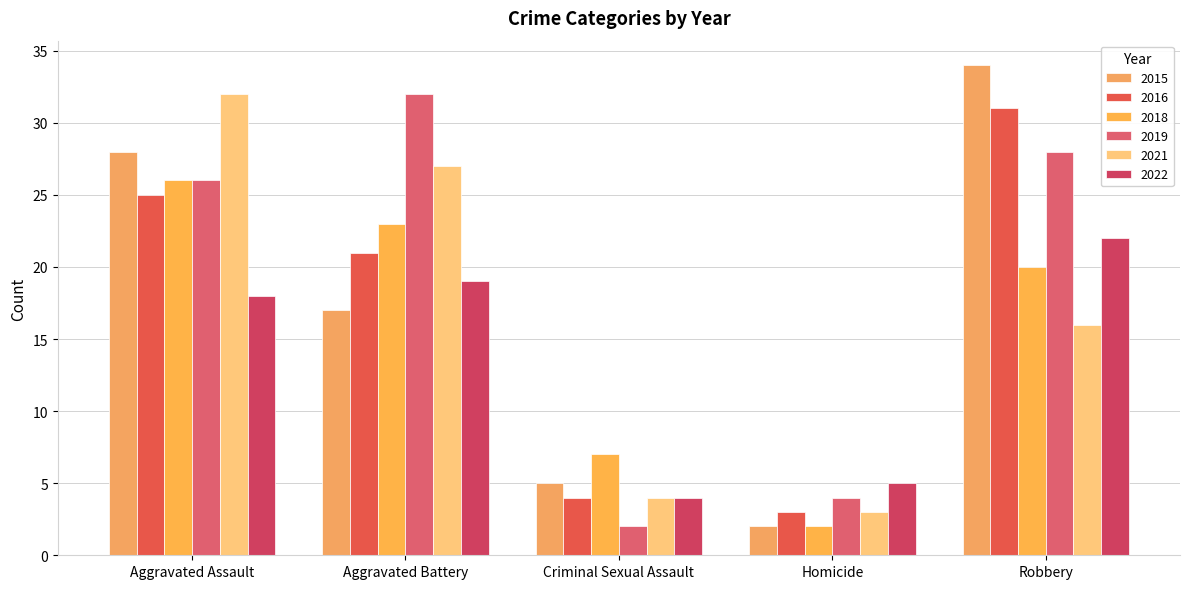

What is the spread (max minus min) of values at Criminal Sexual Assault?

5